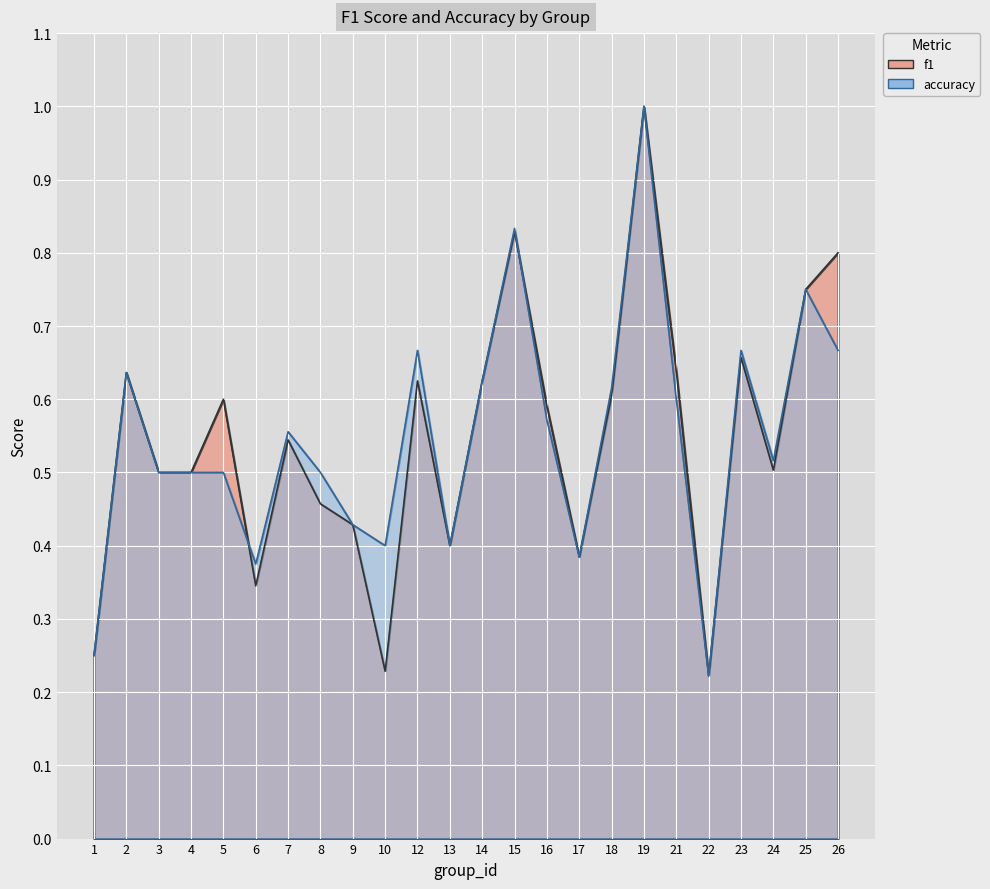

How many f1 values are between 0 and 1?

24